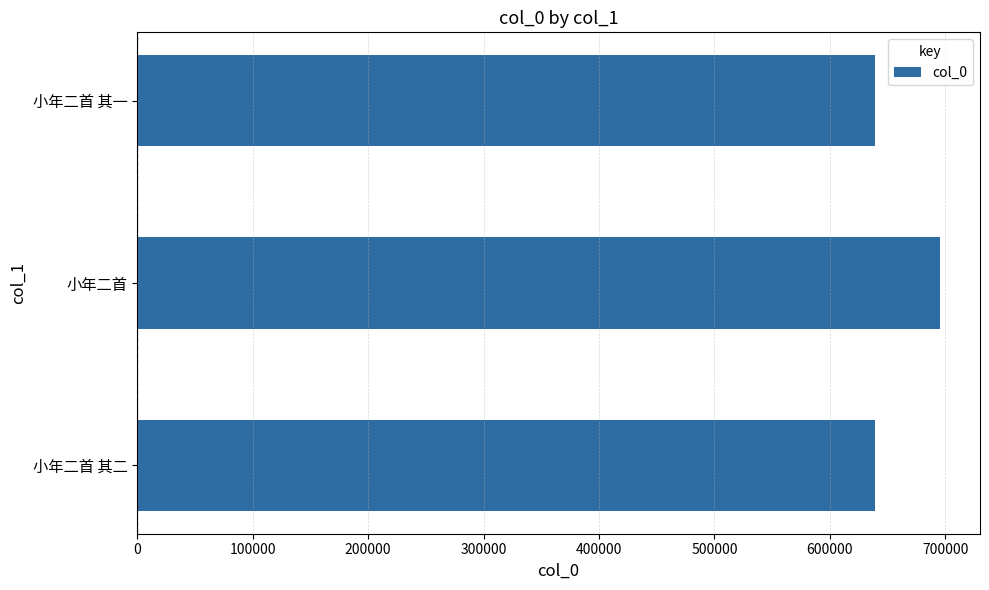

What is the change in value from 小年二首 to 小年二首 其一?

-56211